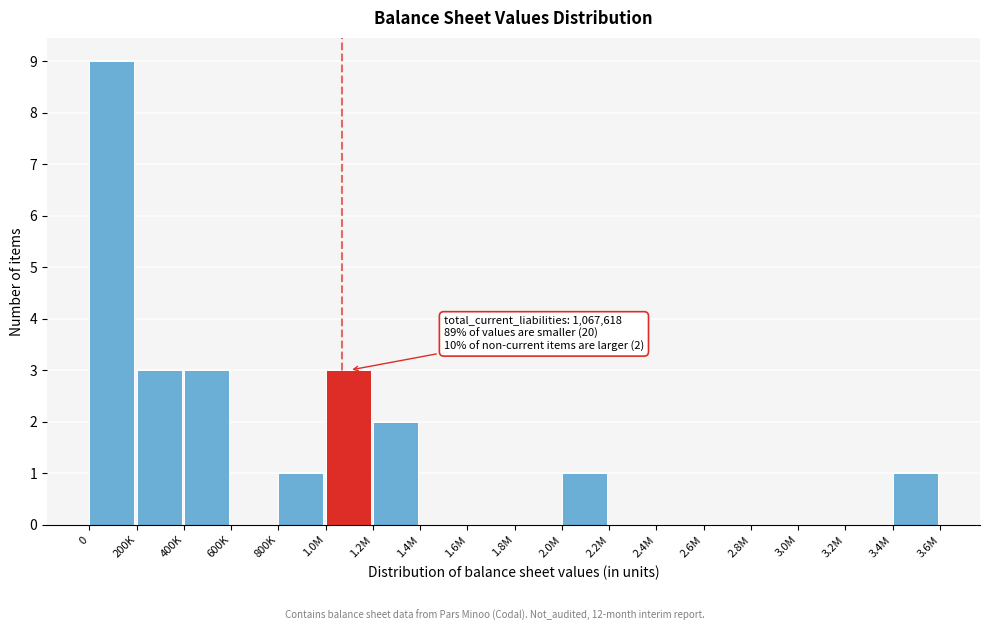

Reading left to right, list all the values displayed in this chart.

0=9	200K=3	400K=3	600K=0	800K=1	1.0M=3	1.2M=2	1.4M=0	1.6M=0	1.8M=0	2.0M=1	2.2M=0	2.4M=0	2.6M=0	2.8M=0	3.0M=0	3.2M=0	3.4M=1